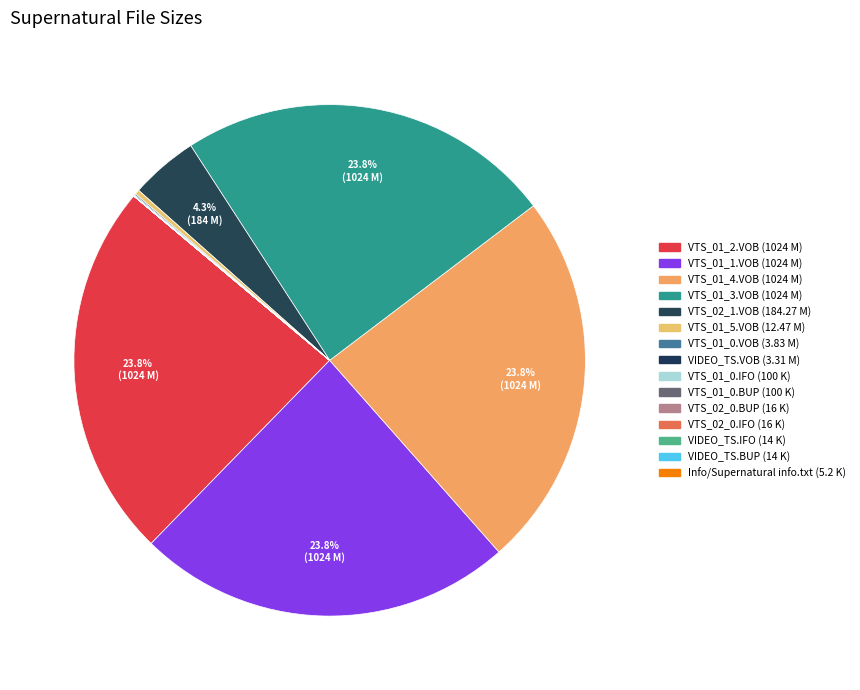

True or false: VIDEO_TS.VOB (3.31 M) accounts for 0% of the total.

True